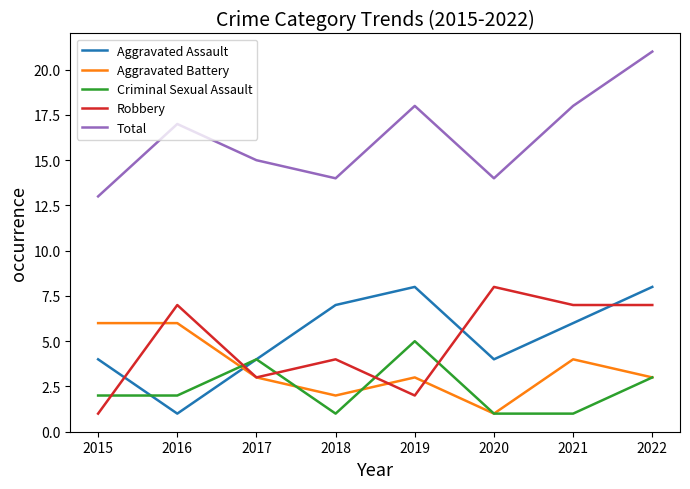

Which series has the largest total across all categories?

Total